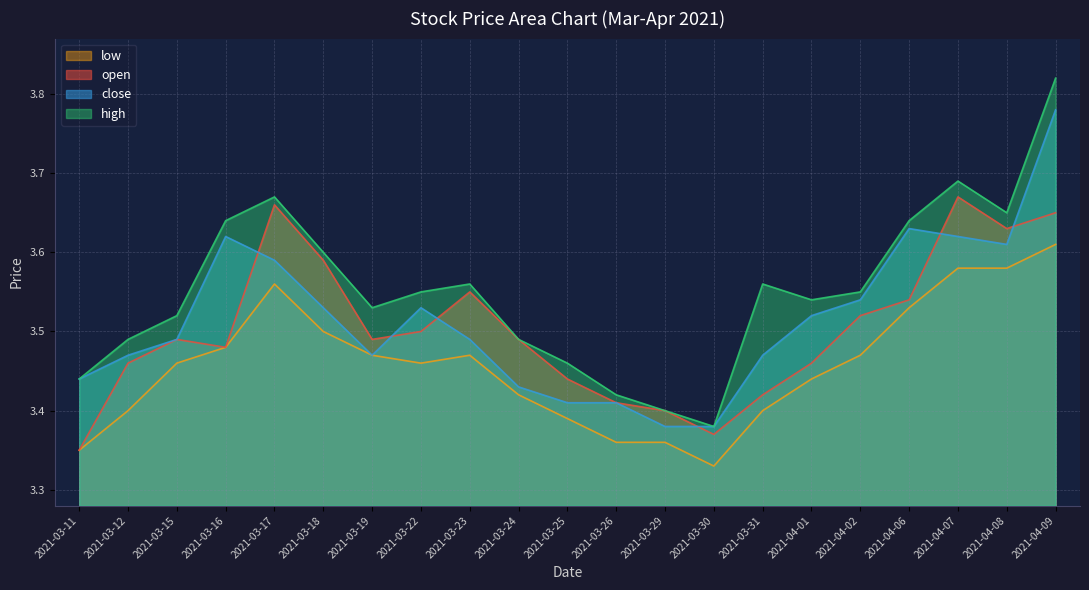

Reading left to right, extract all data points from this chart.

open: 2021-03-11=3.4	2021-03-12=3.5	2021-03-15=3.5	2021-03-16=3.5	2021-03-17=3.7	2021-03-18=3.6	2021-03-19=3.5	2021-03-22=3.5	2021-03-23=3.5	2021-03-24=3.5	2021-03-25=3.4	2021-03-26=3.4	2021-03-29=3.4	2021-03-30=3.4	2021-03-31=3.4	2021-04-01=3.5	2021-04-02=3.5	2021-04-06=3.5	2021-04-07=3.7	2021-04-08=3.6	2021-04-09=3.6
high: 2021-03-11=3.4	2021-03-12=3.5	2021-03-15=3.5	2021-03-16=3.6	2021-03-17=3.7	2021-03-18=3.6	2021-03-19=3.5	2021-03-22=3.5	2021-03-23=3.6	2021-03-24=3.5	2021-03-25=3.5	2021-03-26=3.4	2021-03-29=3.4	2021-03-30=3.4	2021-03-31=3.6	2021-04-01=3.5	2021-04-02=3.5	2021-04-06=3.6	2021-04-07=3.7	2021-04-08=3.6	2021-04-09=3.8
close: 2021-03-11=3.4	2021-03-12=3.5	2021-03-15=3.5	2021-03-16=3.6	2021-03-17=3.6	2021-03-18=3.5	2021-03-19=3.5	2021-03-22=3.5	2021-03-23=3.5	2021-03-24=3.4	2021-03-25=3.4	2021-03-26=3.4	2021-03-29=3.4	2021-03-30=3.4	2021-03-31=3.5	2021-04-01=3.5	2021-04-02=3.5	2021-04-06=3.6	2021-04-07=3.6	2021-04-08=3.6	2021-04-09=3.8
low: 2021-03-11=3.4	2021-03-12=3.4	2021-03-15=3.5	2021-03-16=3.5	2021-03-17=3.6	2021-03-18=3.5	2021-03-19=3.5	2021-03-22=3.5	2021-03-23=3.5	2021-03-24=3.4	2021-03-25=3.4	2021-03-26=3.4	2021-03-29=3.4	2021-03-30=3.3	2021-03-31=3.4	2021-04-01=3.4	2021-04-02=3.5	2021-04-06=3.5	2021-04-07=3.6	2021-04-08=3.6	2021-04-09=3.6